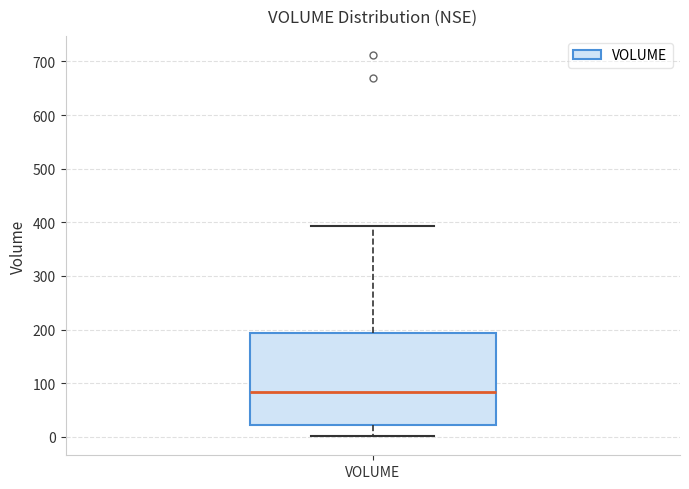

Transcribe this box plot: give where the median line is, the range the box spans, and where the two whiskers end, as read against the y-axis. The values are not printed on the chart, so give them approximately, as read against the axis.

median 80, box 20 to 190, whiskers 0 to 390